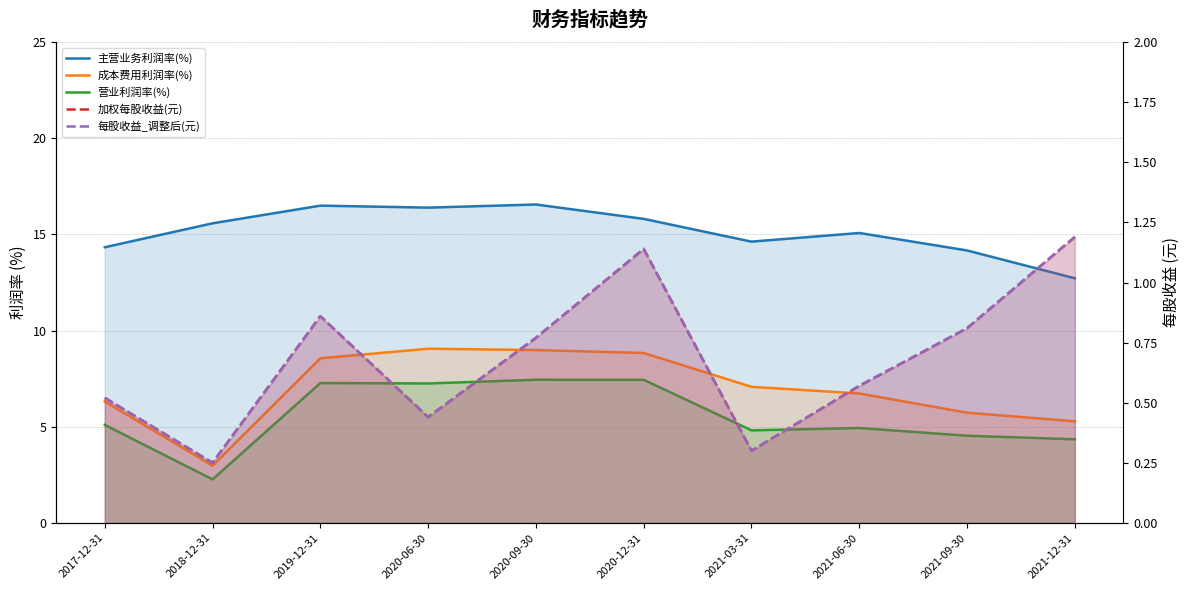

At which label does 成本费用利润率(%) first exceed 7?

2019-12-31